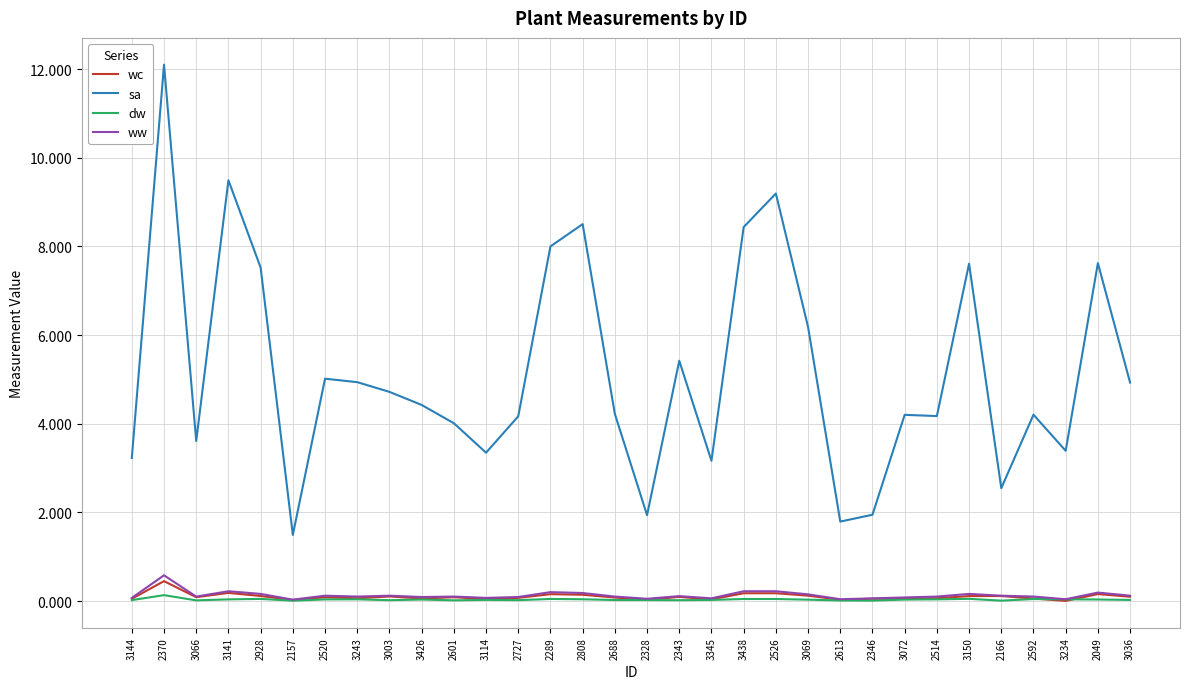

True or false: ww and sa intersect in this chart.

False